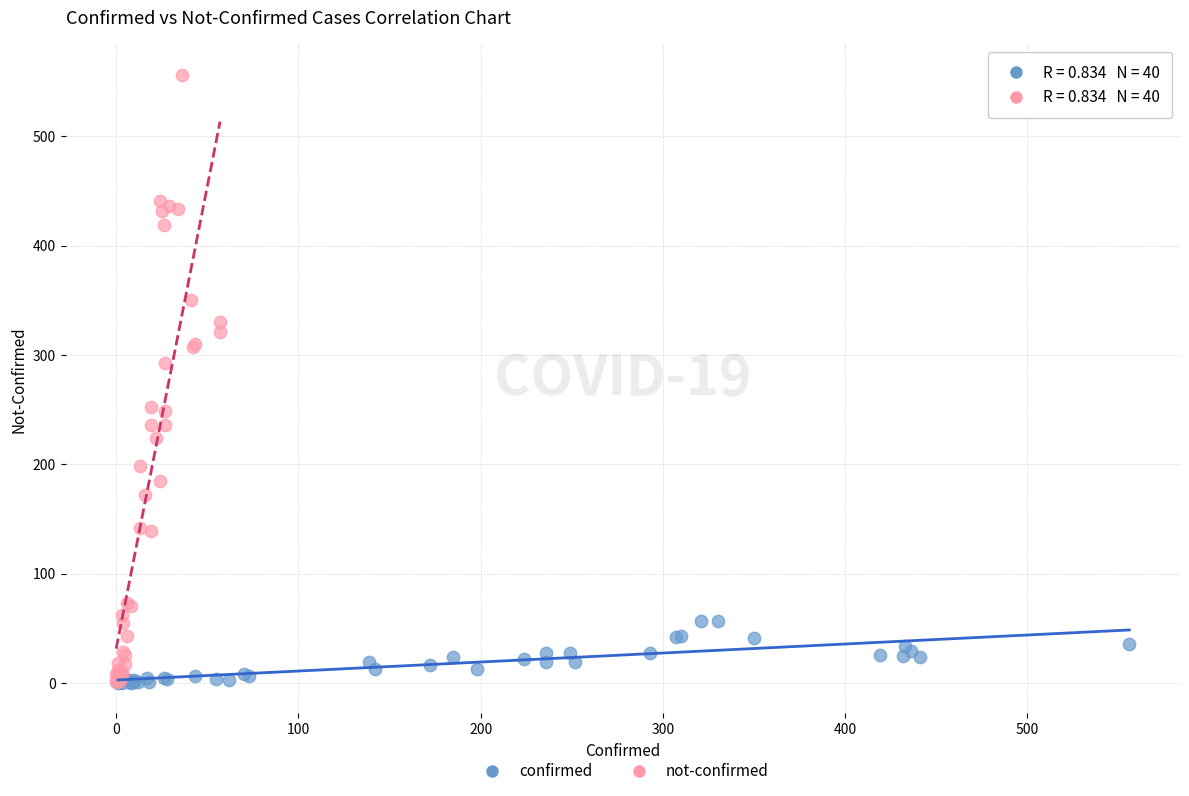

Which series contains the highest Y value?

not-confirmed